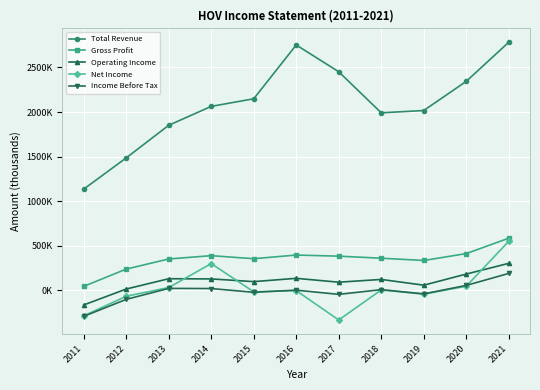

Rank the series by their maximum value, from highest to lowest.

Total Revenue, Gross Profit, Net Income, Operating Income, Income Before Tax